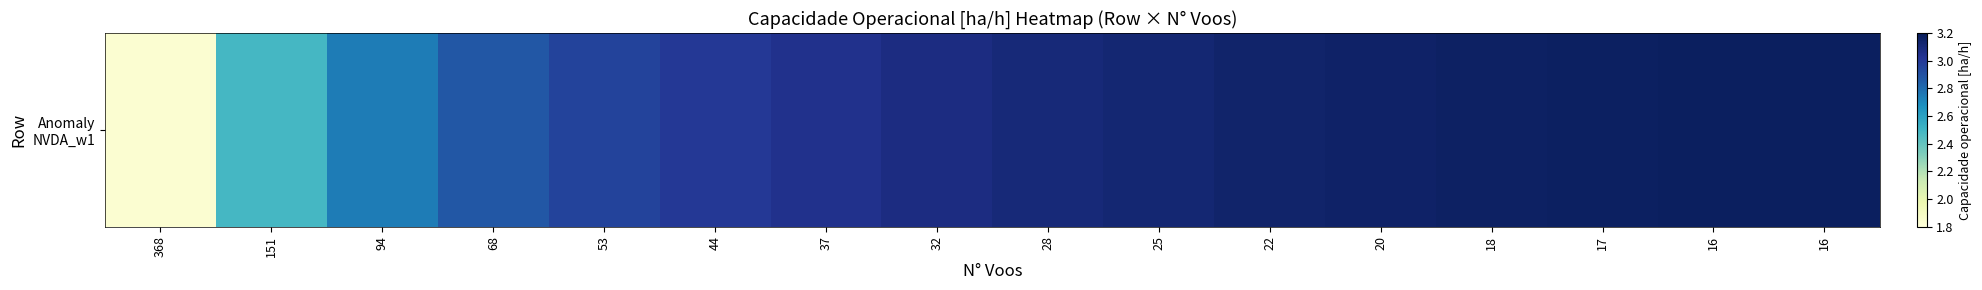

List the labels in order of value, largest first.

16, 16, 17, 18, 20, 22, 25, 28, 32, 37, 44, 53, 68, 94, 151, 368